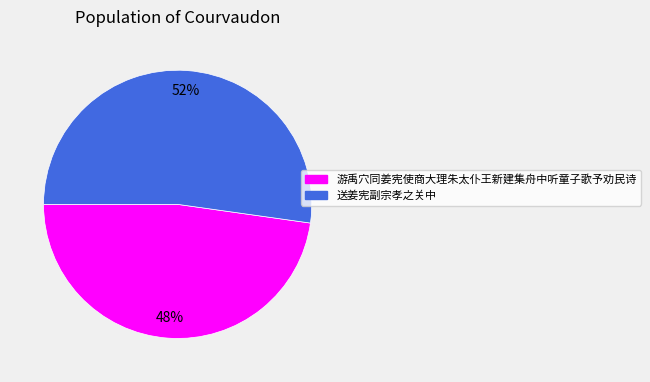

True or false: 游禹穴同姜宪使商大理朱太仆王新建集舟中听童子歌予劝民诗 accounts for 34% of the total.

False